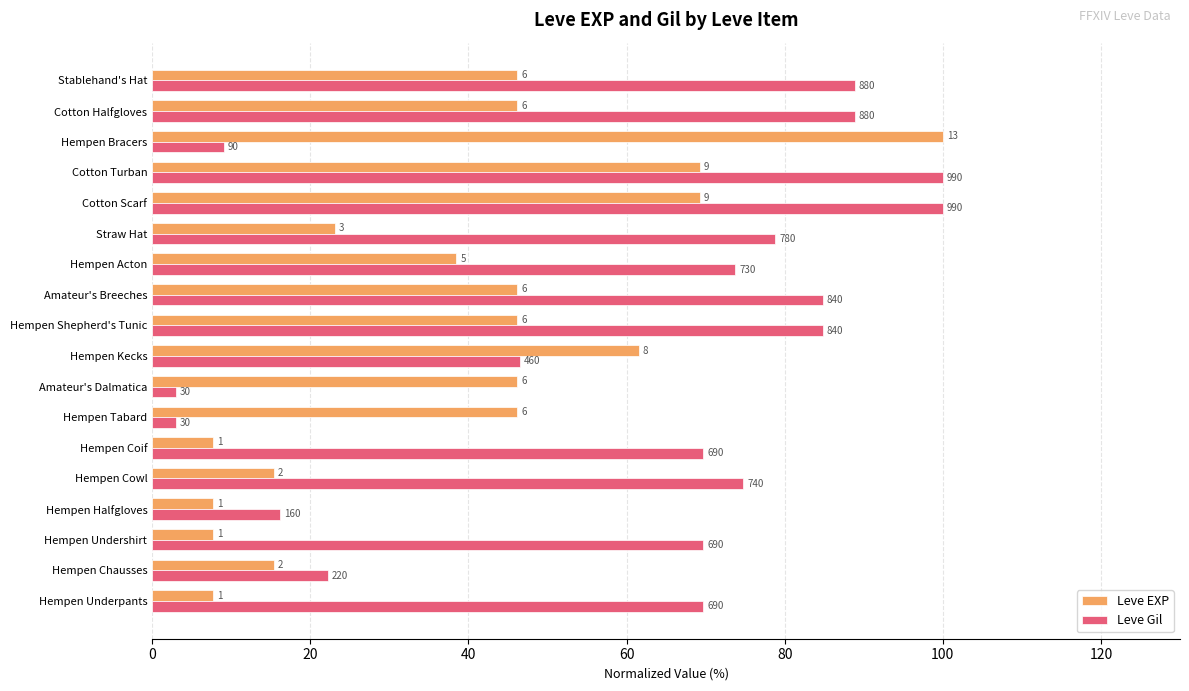

What is the highest value of the Leve Gil series?

100.0